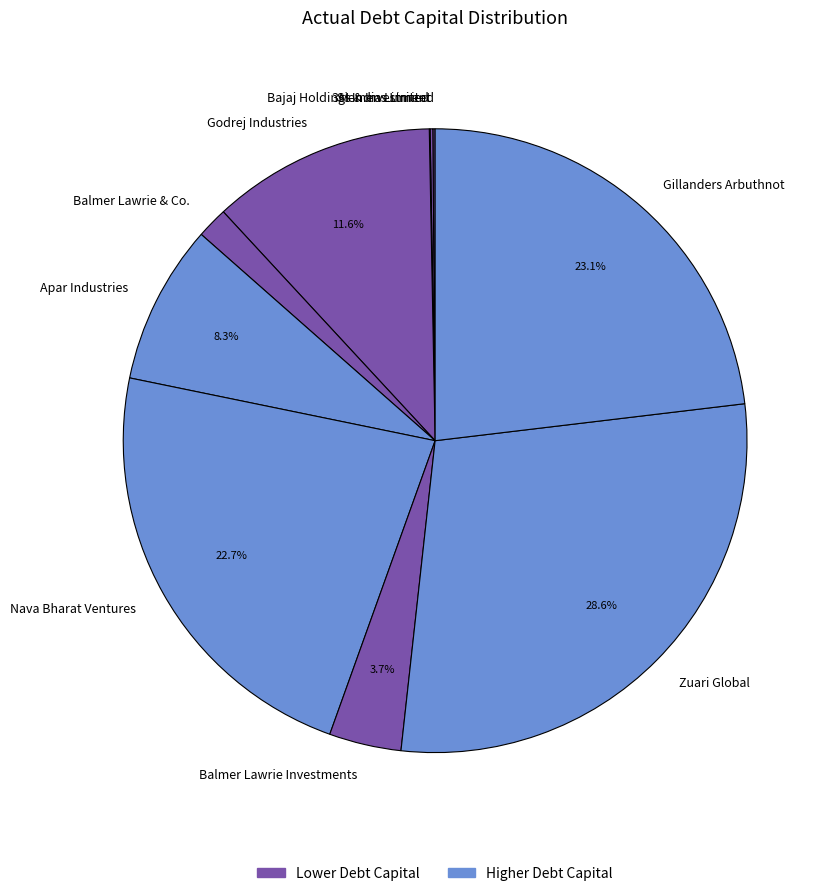

What percentage is the Balmer Lawrie Investments slice, to the nearest percent?

4%